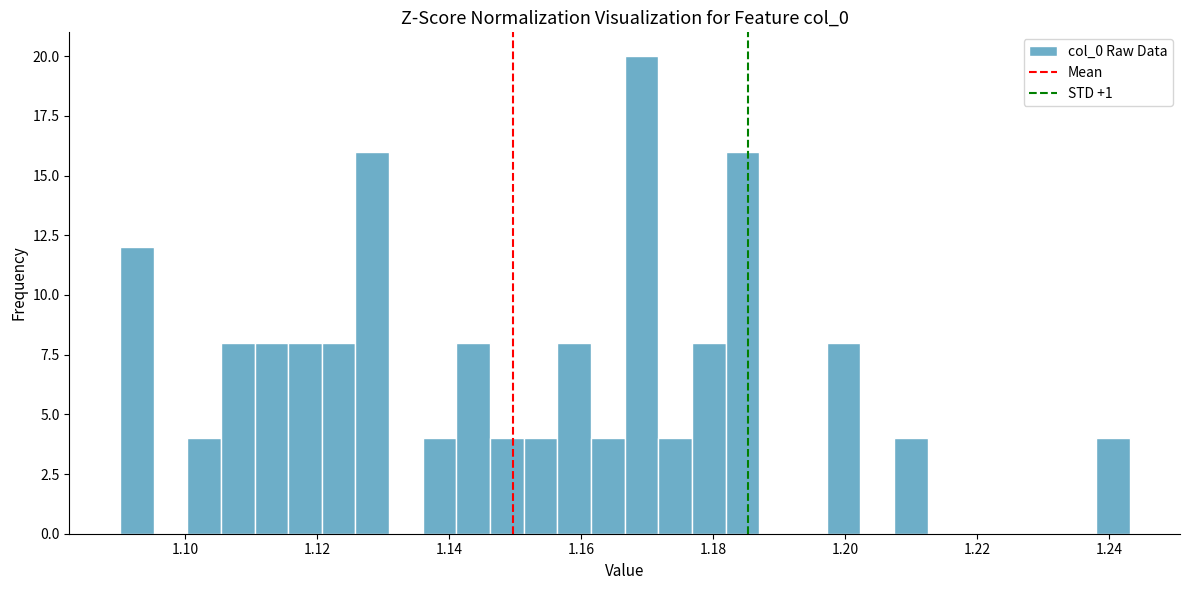

Around what value on the x-axis is the tallest bar? Give the approximate position of its centre, as read against the axis.

1.170